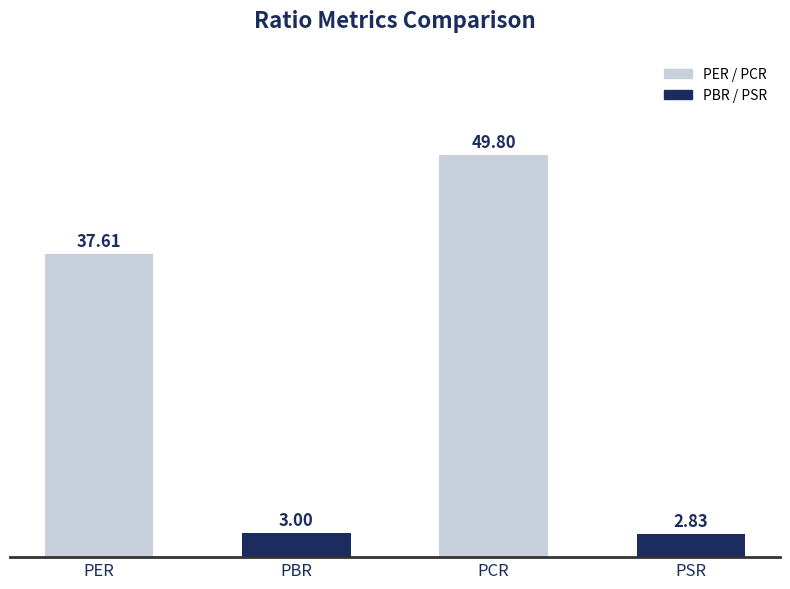

What is the difference between the second highest and minimum values?

34.8